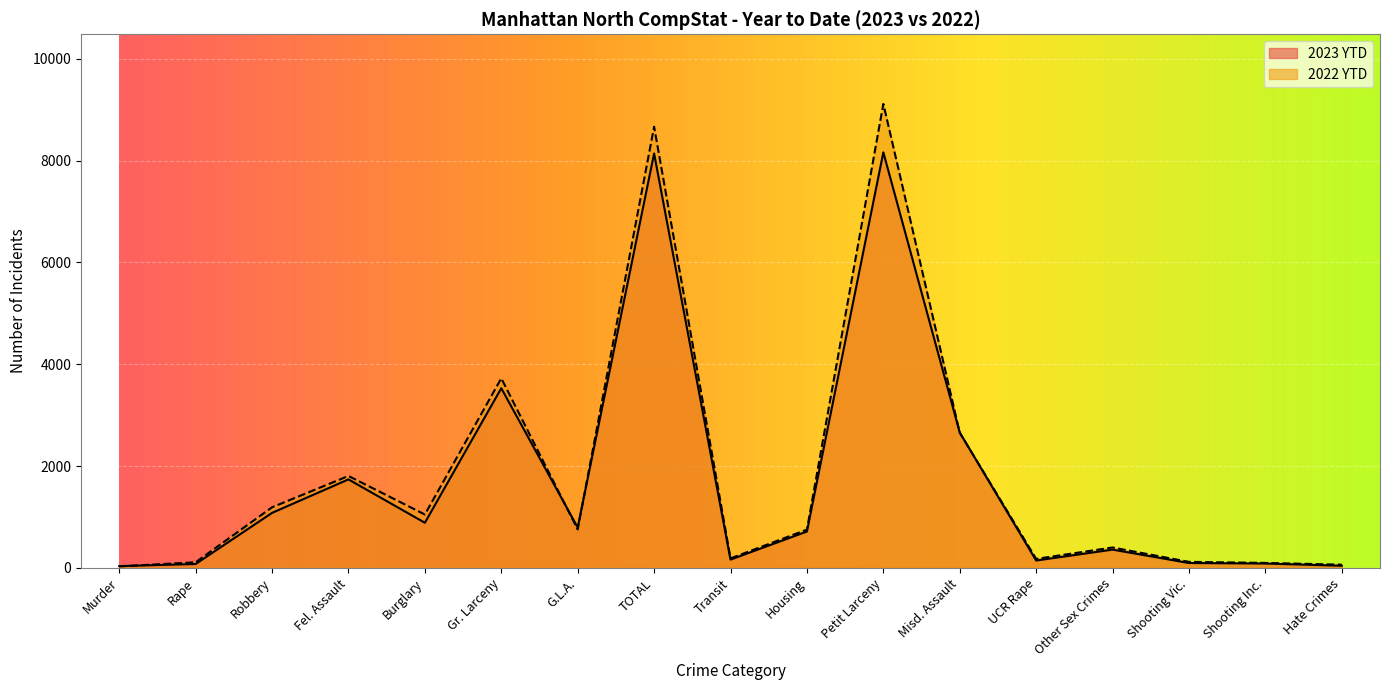

What is the sum of the 2022 YTD values at Burglary and Gr. Larceny?

4774